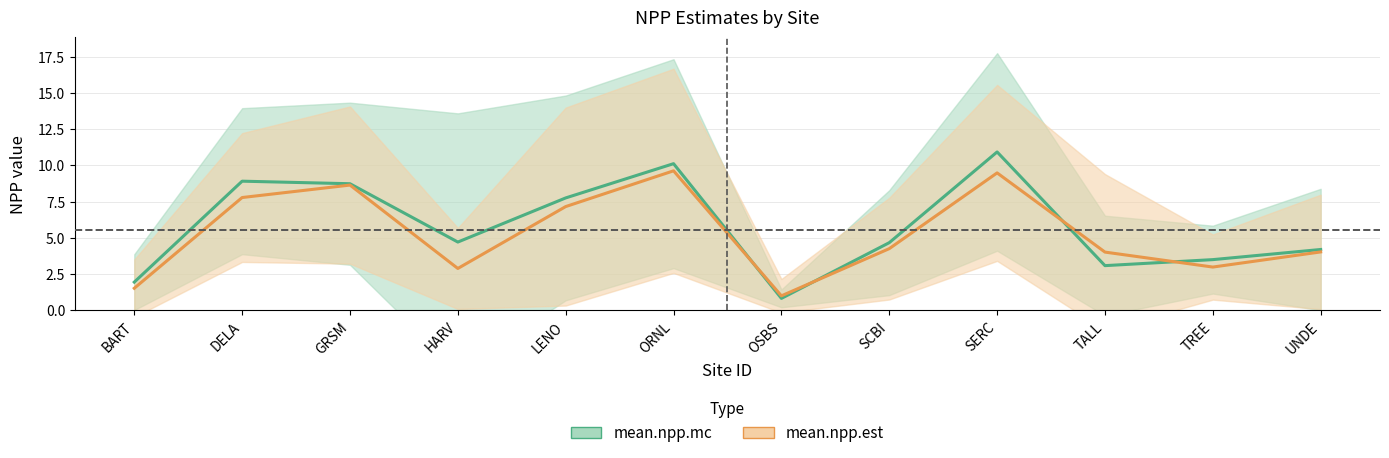

What is the difference between the maximum and minimum values in the mean.npp.est series?

8.6